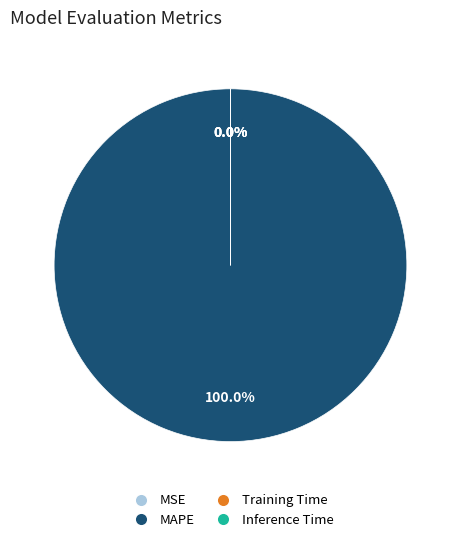

What is the largest slice in the pie chart?

MAPE